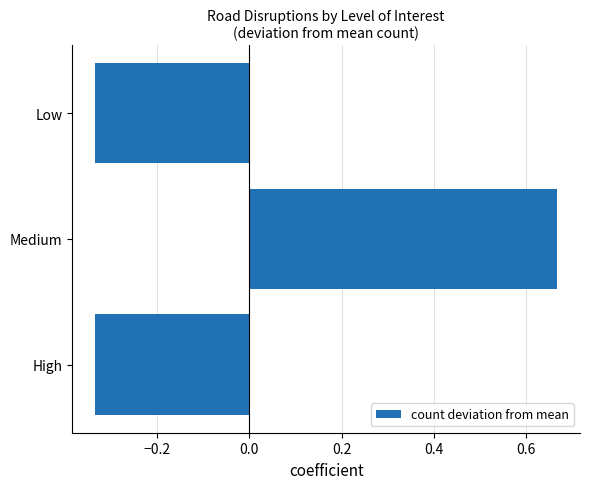

Is it true that the value at Low is -0.1?

False